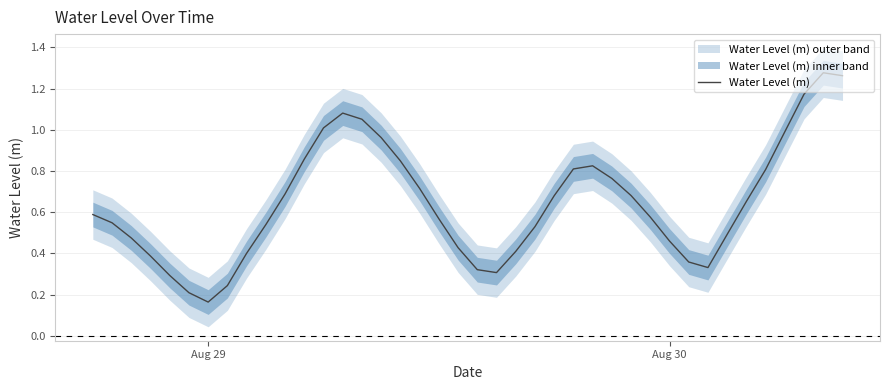

At which label is Water Level (m) closest to 0?

Aug 29